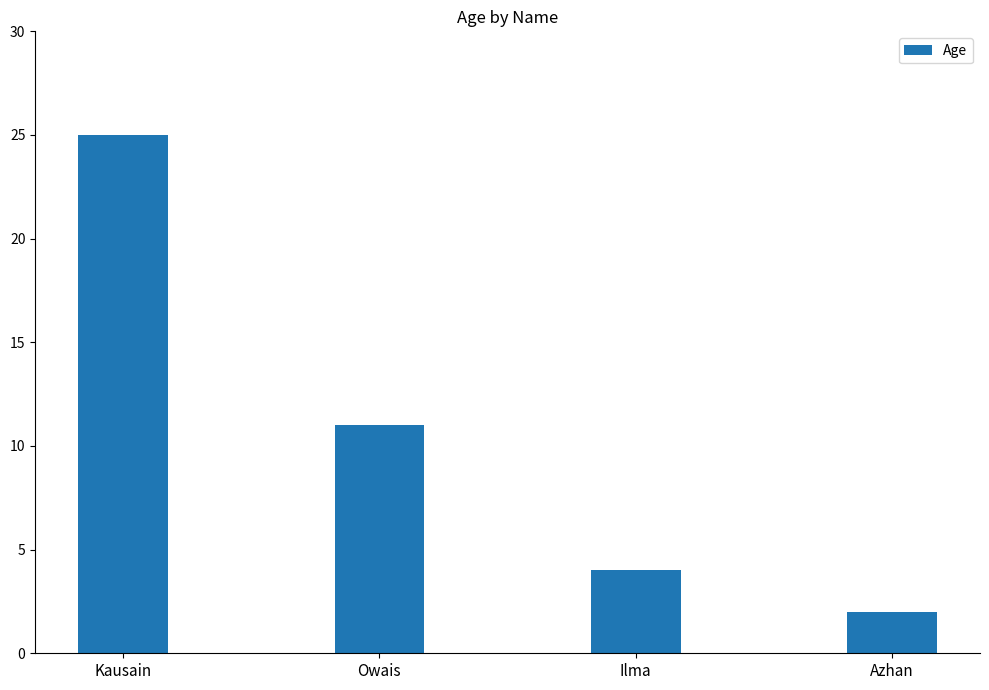

Which has a higher value, Ilma or Kausain?

Kausain